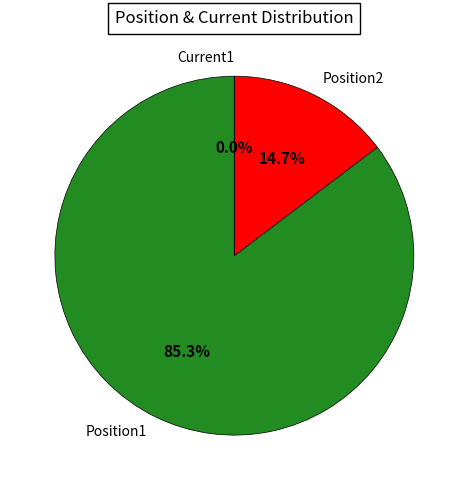

Approximately how many times larger is the value at Position2 compared to Position1?

0.2